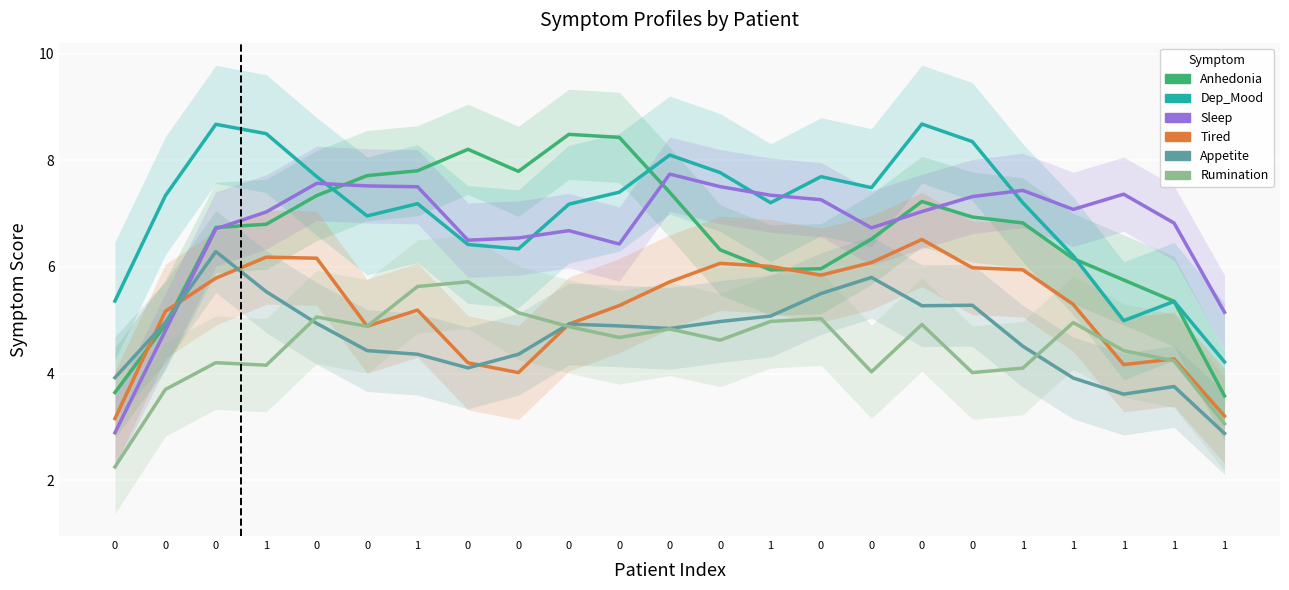

Reading left to right, list all the values displayed in this chart.

Anhedonia: 0=3.6	0=4.9	0=6.7	1=6.8	0=7.3	0=7.7	1=7.8	0=8.2	0=7.8	0=8.5	0=8.4	0=7.4	0=6.3	1=5.9	0=6.0	0=6.5	0=7.2	0=6.9	1=6.8	1=6.2	1=5.8	1=5.4	1=3.6
Dep_Mood: 0=5.4	0=7.3	0=8.7	1=8.5	0=7.7	0=7.0	1=7.2	0=6.4	0=6.3	0=7.2	0=7.4	0=8.1	0=7.8	1=7.2	0=7.7	0=7.5	0=8.7	0=8.4	1=7.2	1=6.2	1=5.0	1=5.4	1=4.2
Sleep: 0=2.9	0=4.8	0=6.7	1=7.0	0=7.6	0=7.5	1=7.5	0=6.5	0=6.5	0=6.7	0=6.4	0=7.7	0=7.5	1=7.3	0=7.3	0=6.7	0=7.0	0=7.3	1=7.4	1=7.1	1=7.4	1=6.8	1=5.1
Tired: 0=3.2	0=5.2	0=5.8	1=6.2	0=6.2	0=4.9	1=5.2	0=4.2	0=4.0	0=4.9	0=5.3	0=5.7	0=6.1	1=6.0	0=5.8	0=6.1	0=6.5	0=6.0	1=5.9	1=5.3	1=4.2	1=4.3	1=3.2
Appetite: 0=3.9	0=5.0	0=6.3	1=5.5	0=4.9	0=4.4	1=4.4	0=4.1	0=4.4	0=4.9	0=4.9	0=4.8	0=5.0	1=5.1	0=5.5	0=5.8	0=5.3	0=5.3	1=4.5	1=3.9	1=3.6	1=3.8	1=2.9
Rumination: 0=2.2	0=3.7	0=4.2	1=4.2	0=5.1	0=4.9	1=5.6	0=5.7	0=5.1	0=4.9	0=4.7	0=4.8	0=4.6	1=5.0	0=5.0	0=4.0	0=4.9	0=4.0	1=4.1	1=5.0	1=4.4	1=4.2	1=3.1